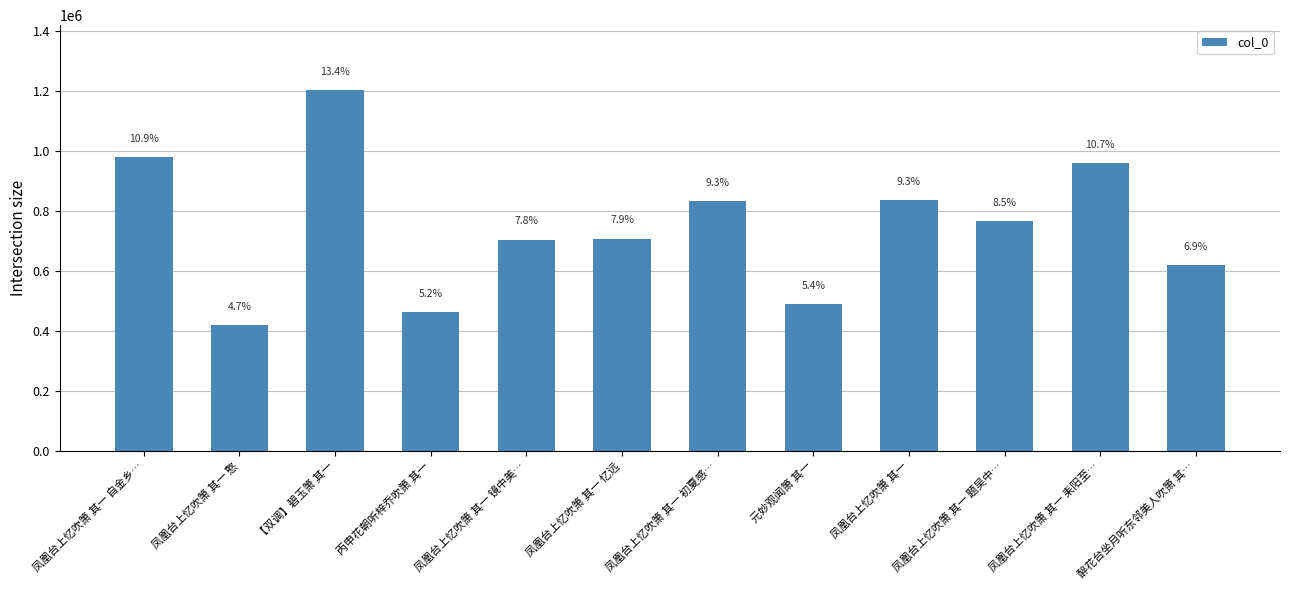

How many bars are there in total?

12